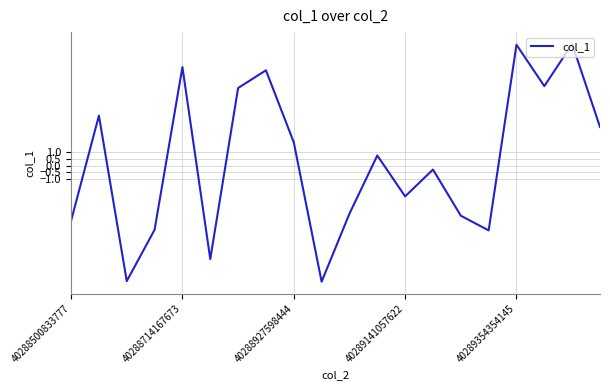

What is the difference between the maximum and minimum values?

17.8